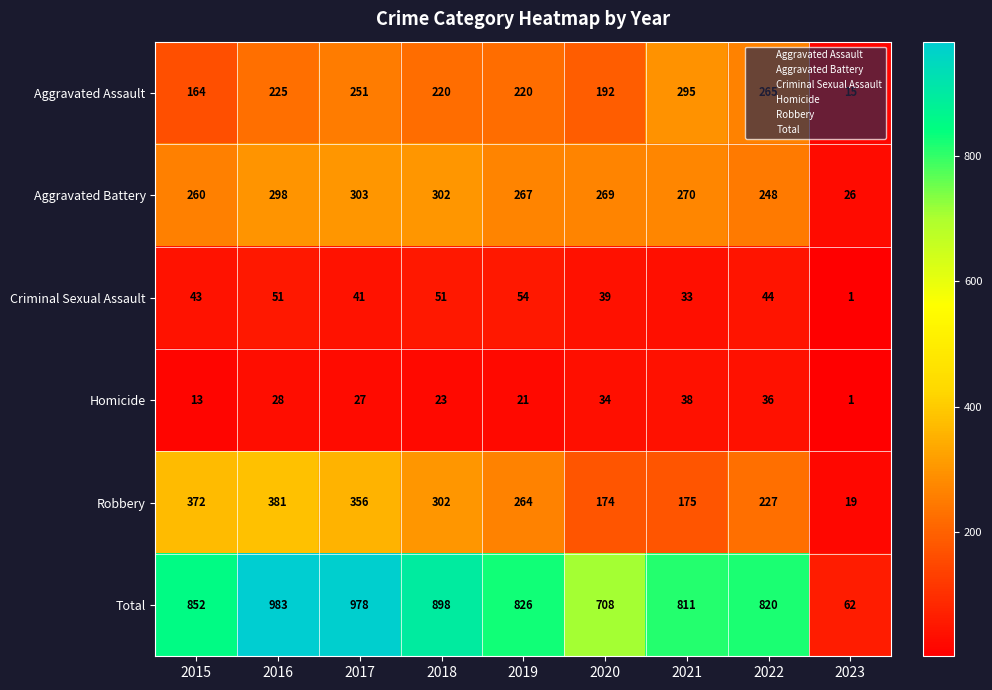

Where does the Aggravated Battery series first go above 269?

2016